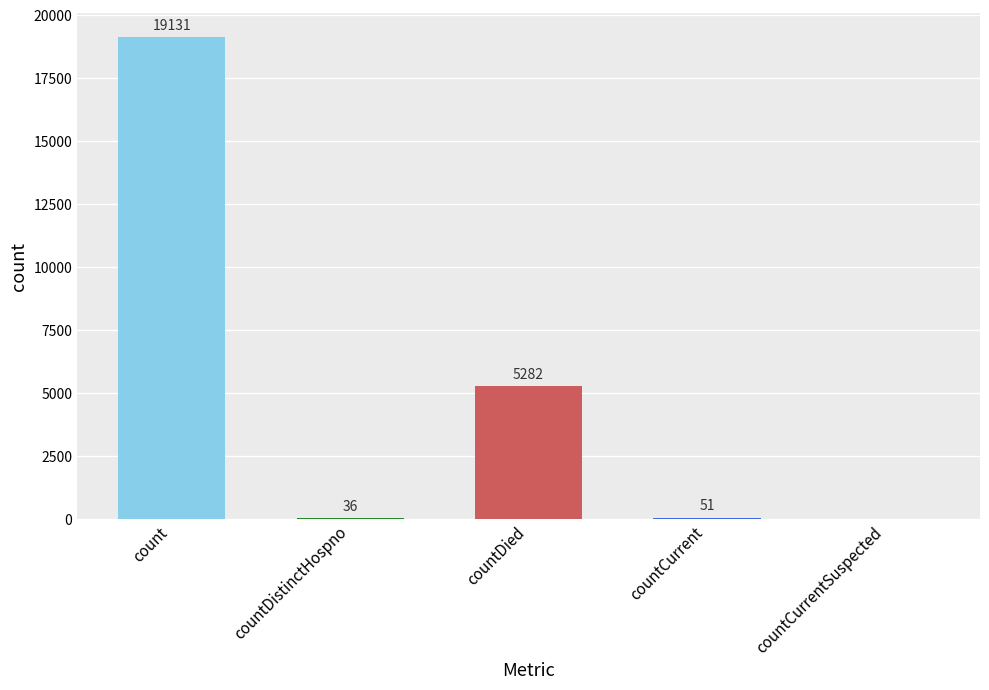

Is it true that the value at countDistinctHospno is 36?

True